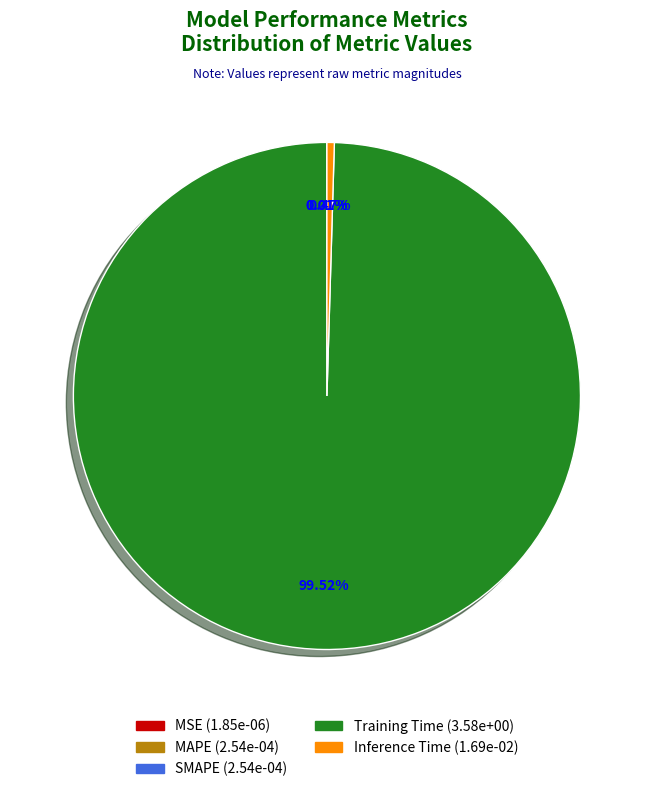

Is there any slice that represents more than half of the pie?

Yes